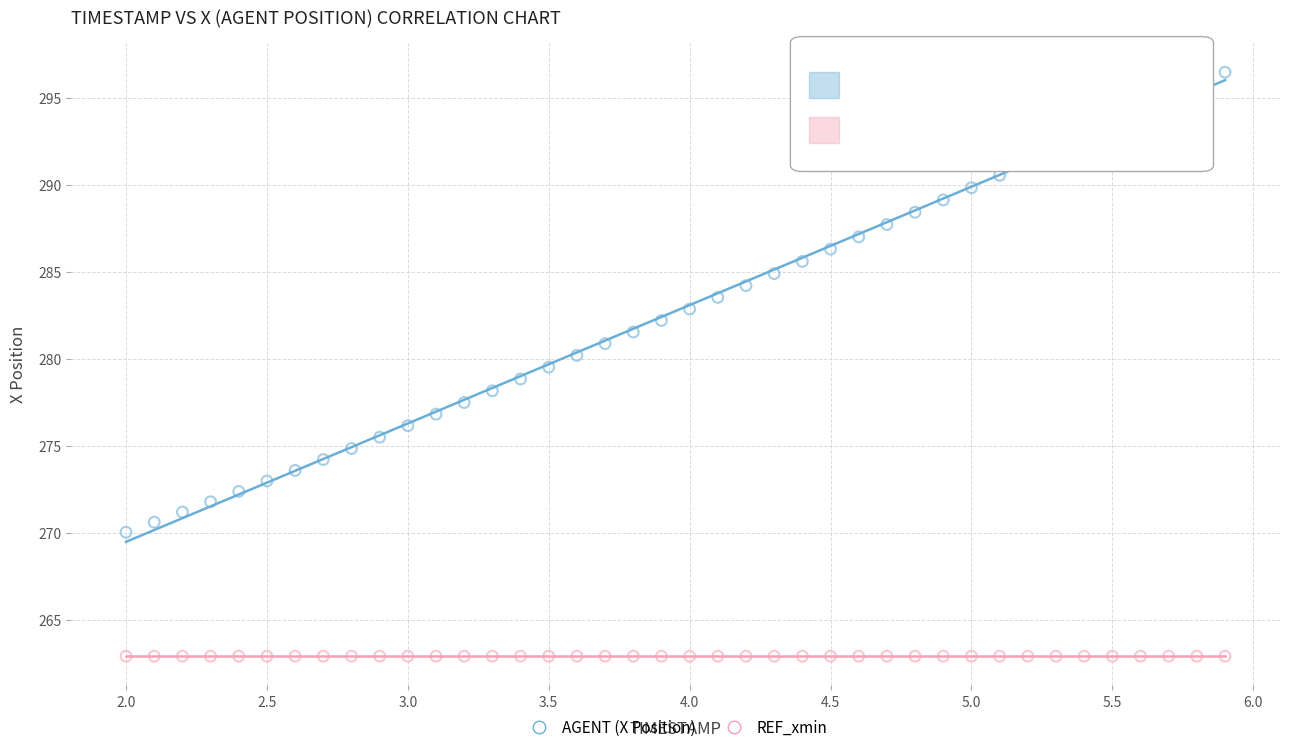

Which series reaches the minimum Y coordinate?

REF_xmin